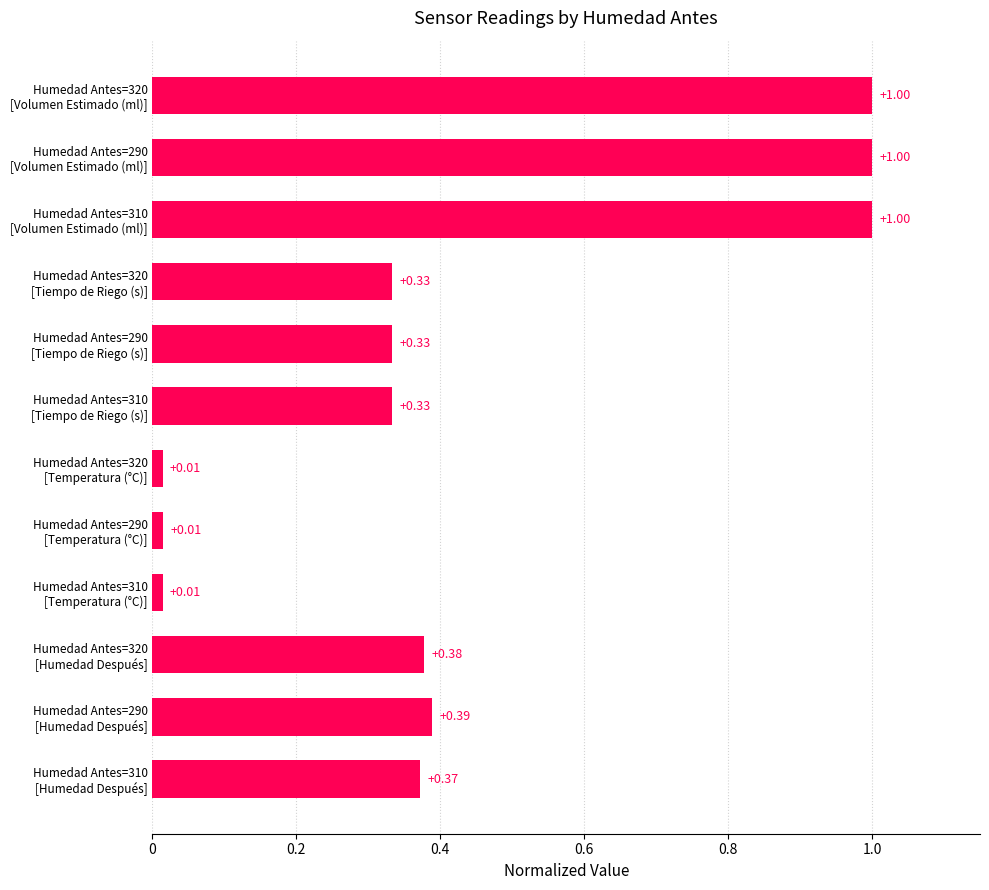

What is the sum of all values?

5.2